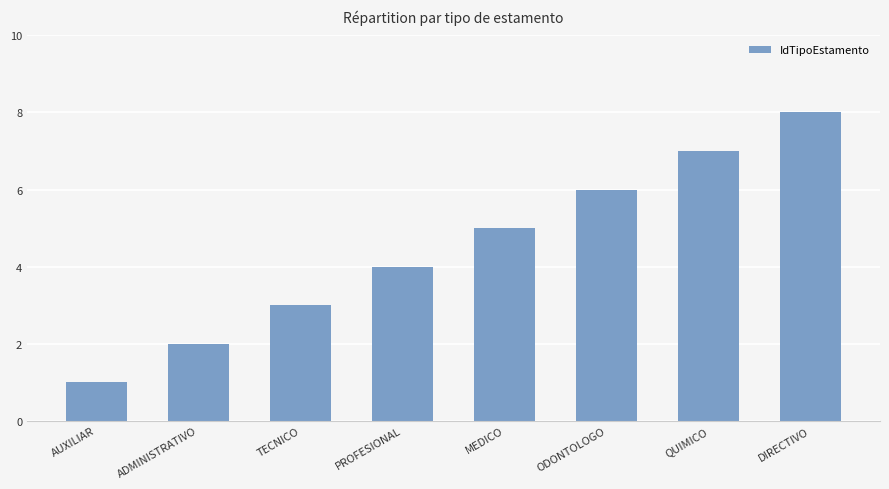

What is the label of the 4th bar from the left?

PROFESIONAL